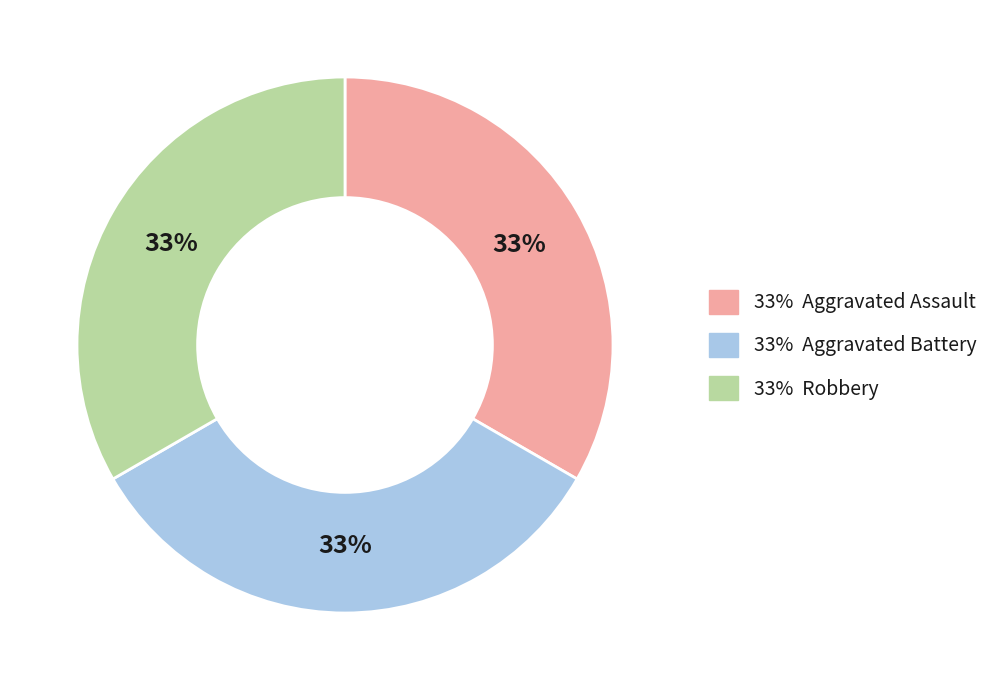

To the nearest percent, what is the average slice percentage?

33%